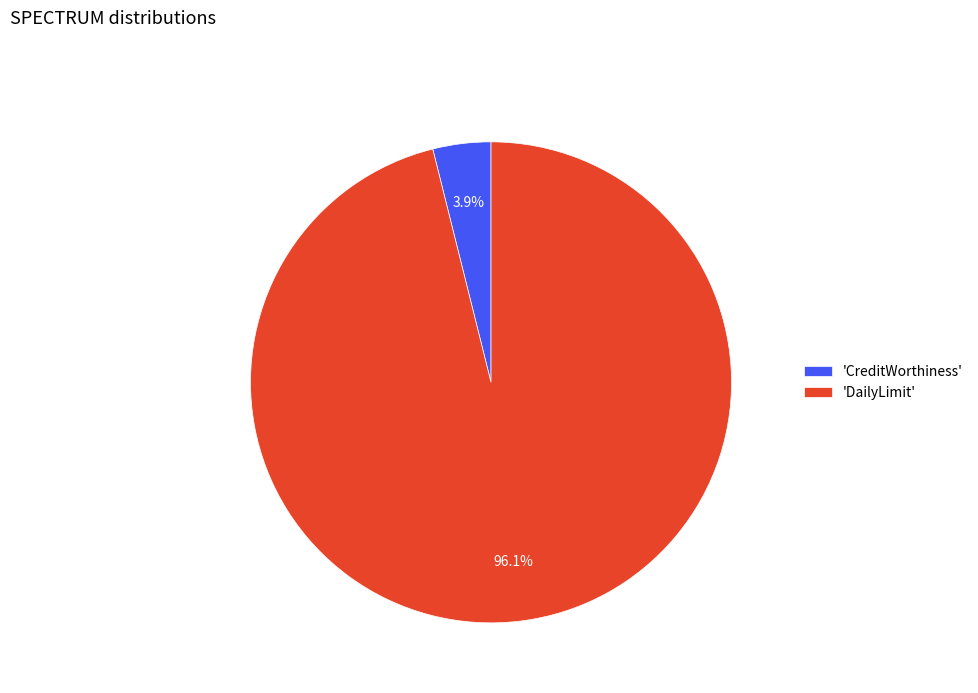

Which slice is the smallest?

'CreditWorthiness'